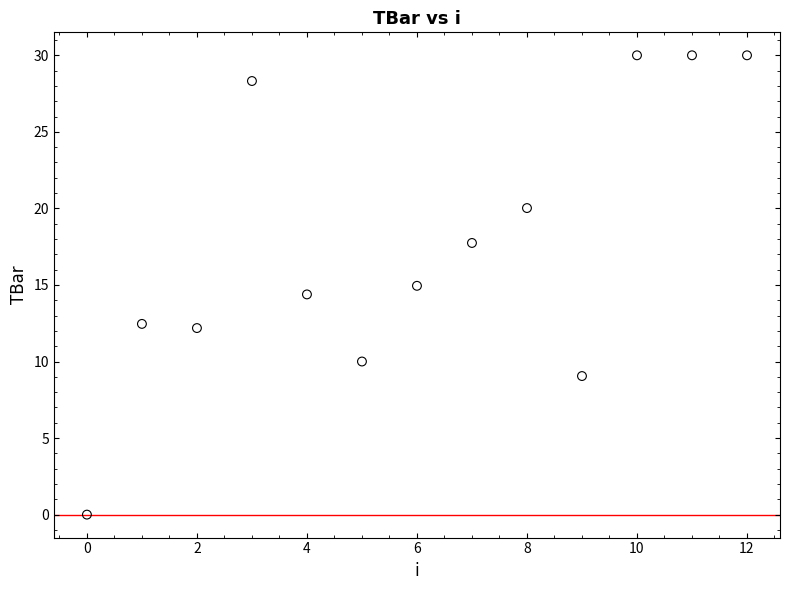

What is the range of Y values (max minus min)?

30.0